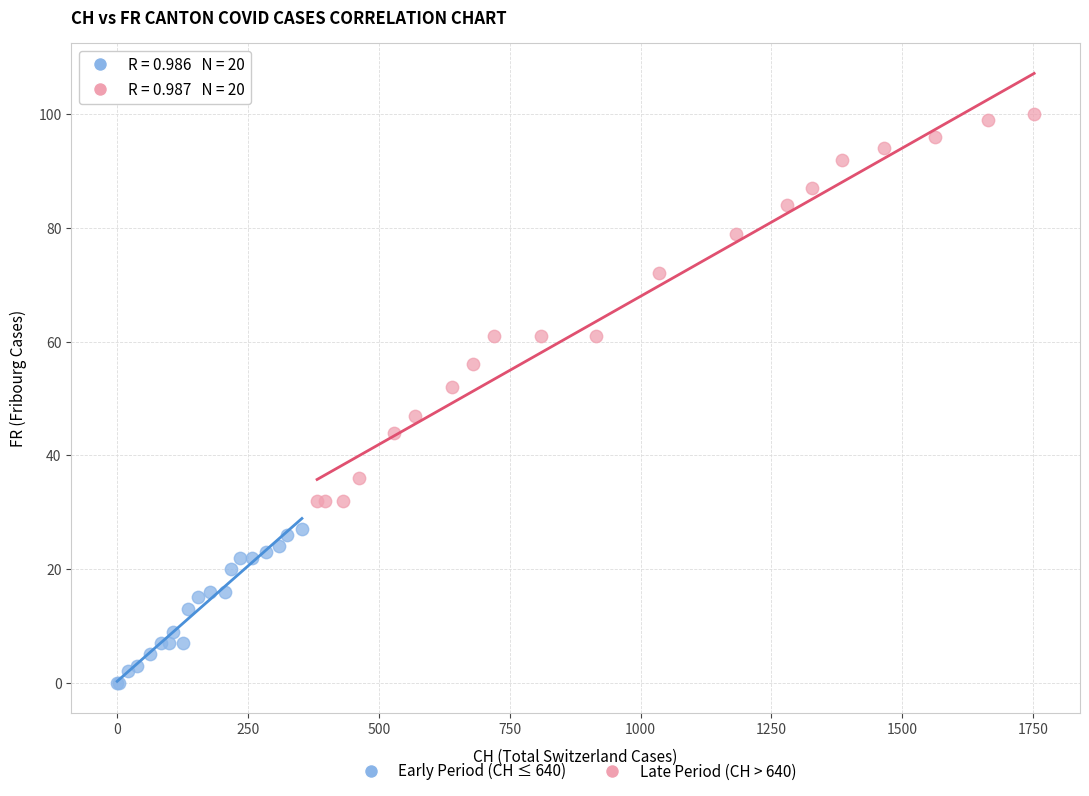

Which series reaches the minimum Y coordinate?

Early Period (CH ≤ 640)